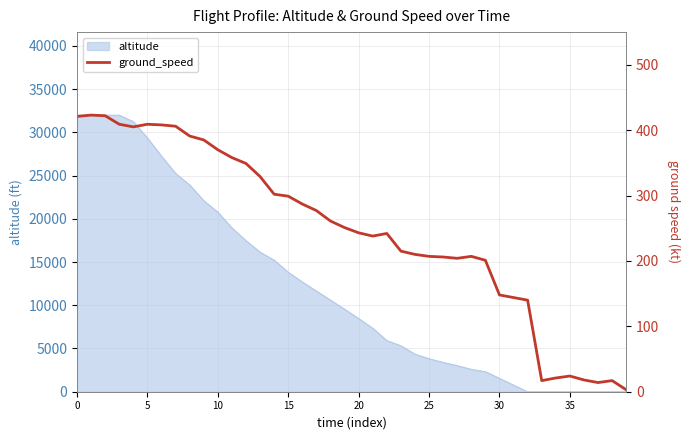

What is the label of the 39th point from the left?

38